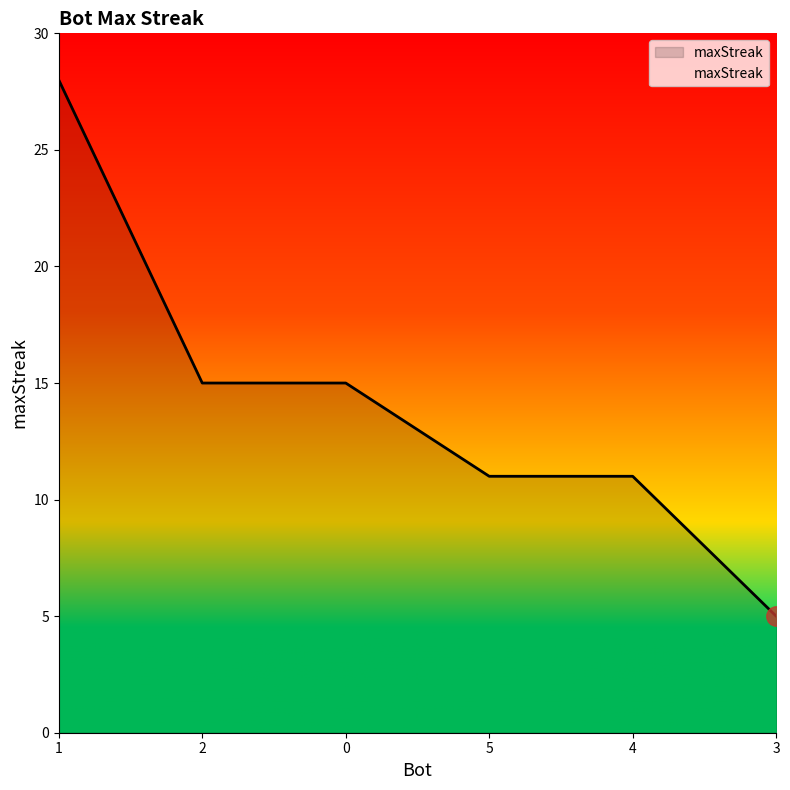

Reading left to right, list all the values displayed in this chart.

28	15	15	11	11	5